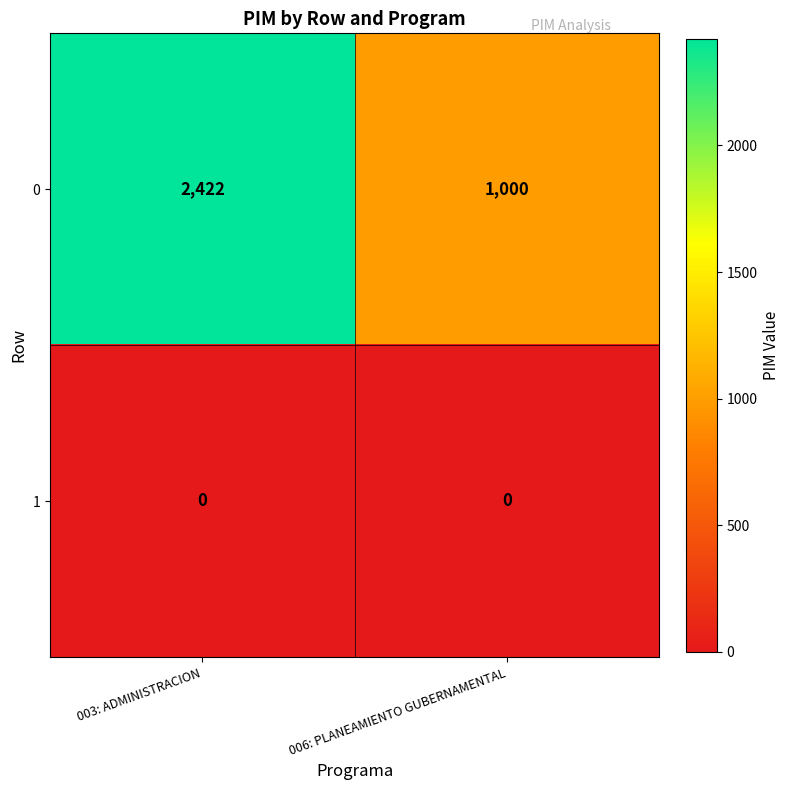

Which series changed the most between 003: ADMINISTRACION and 006: PLANEAMIENTO GUBERNAMENTAL?

0